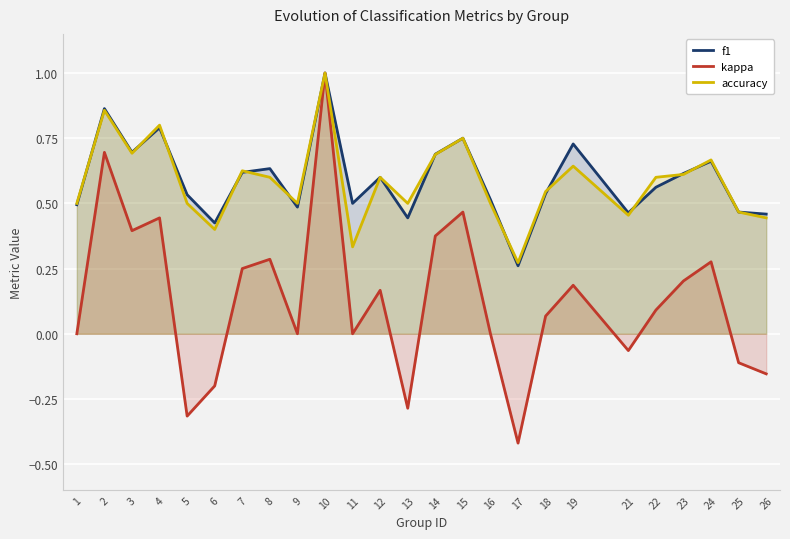

Which series has the largest total across all categories?

f1